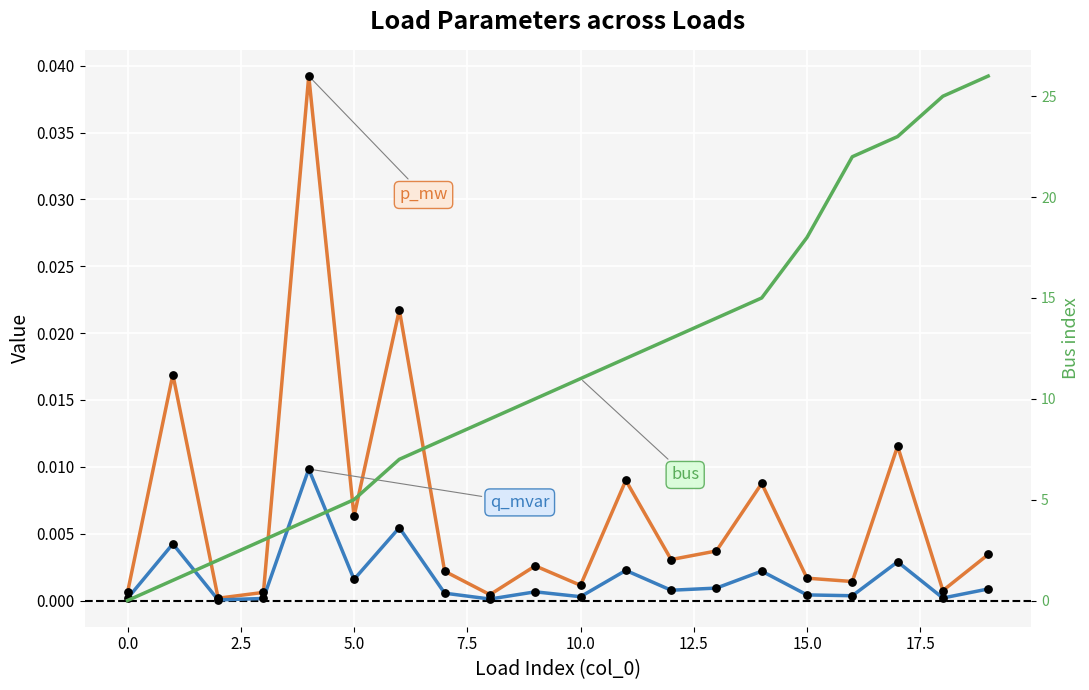

Which series has the largest total across all categories?

bus